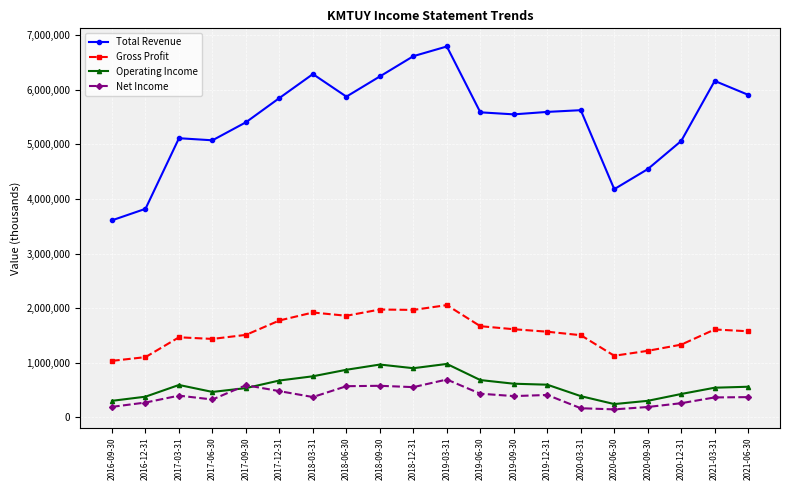

What is the difference between the highest and lowest values at 2019-09-30?

5156800